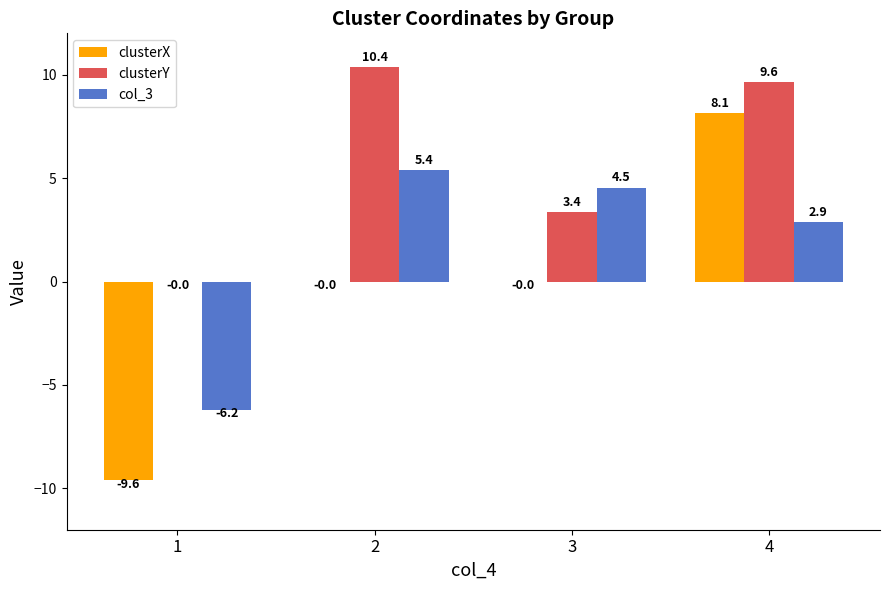

What is the sum of the clusterX values at 3 and 4?

8.1